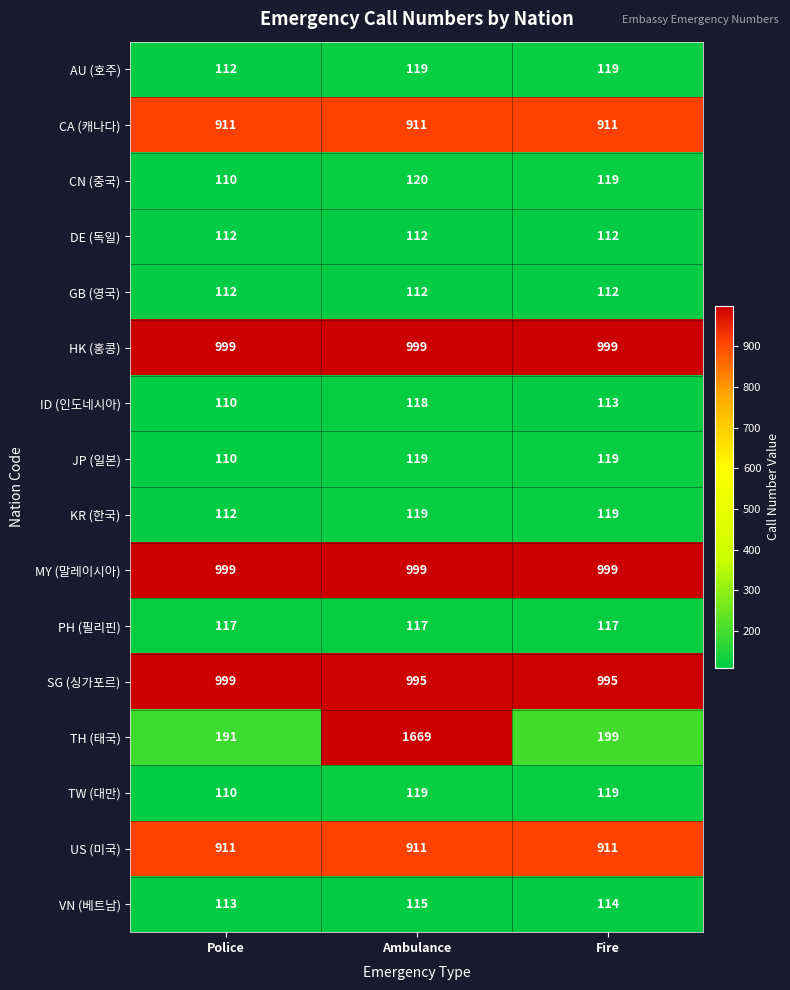

What is the average value of the PH (필리핀) series?

117